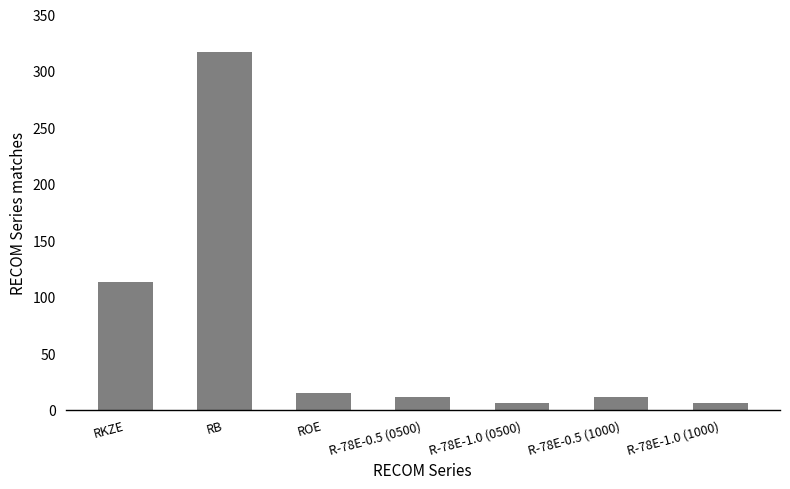

What is the difference between the second highest and second lowest values?

107